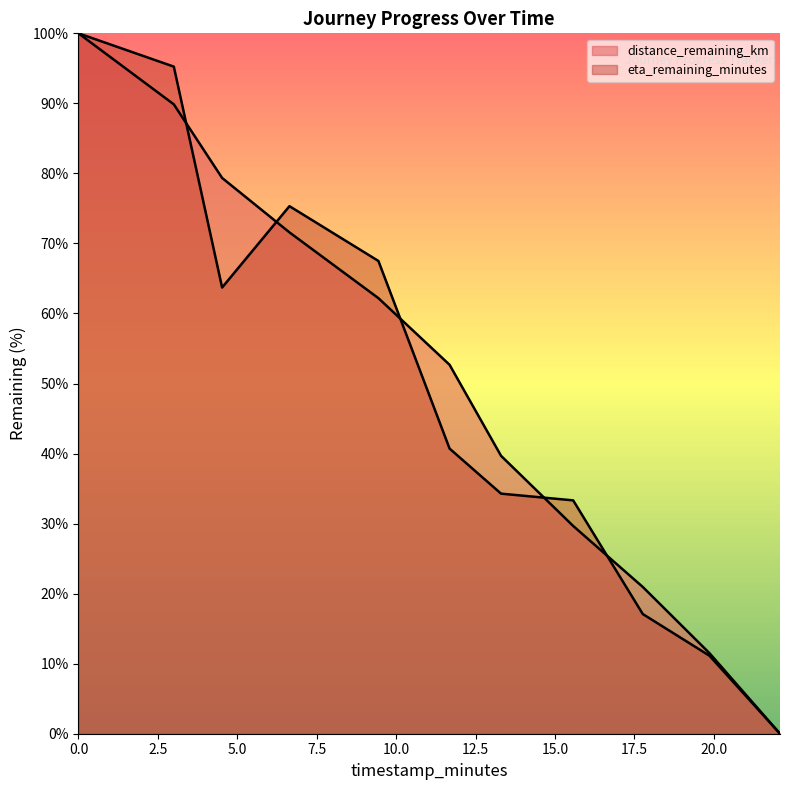

At which category does eta_remaining_minutes reach its first local peak?

6.64